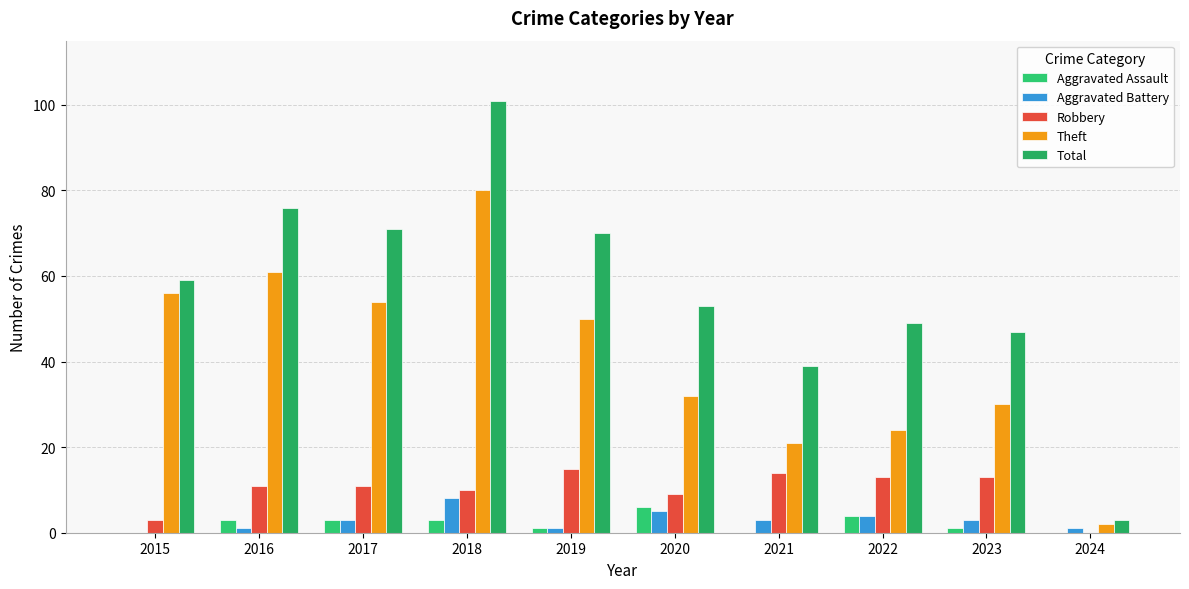

Reading left to right, list all the values displayed in this chart.

Aggravated Assault: 0	3	3	3	1	6	0	4	1	0
Aggravated Battery: 0	1	3	8	1	5	3	4	3	1
Robbery: 3	11	11	10	15	9	14	13	13	0
Theft: 56	61	54	80	50	32	21	24	30	2
Total: 59	76	71	101	70	53	39	49	47	3